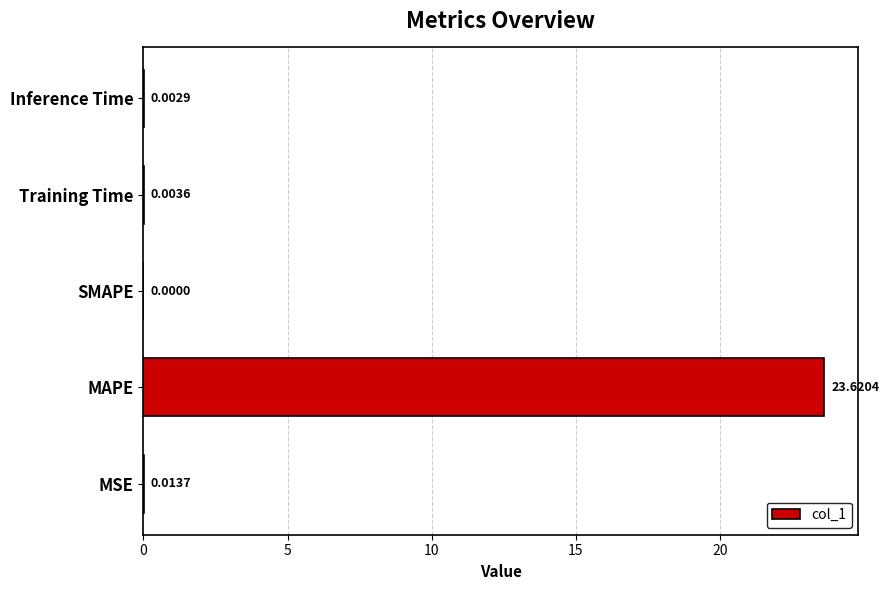

Between Inference Time and MSE, which is larger?

MSE